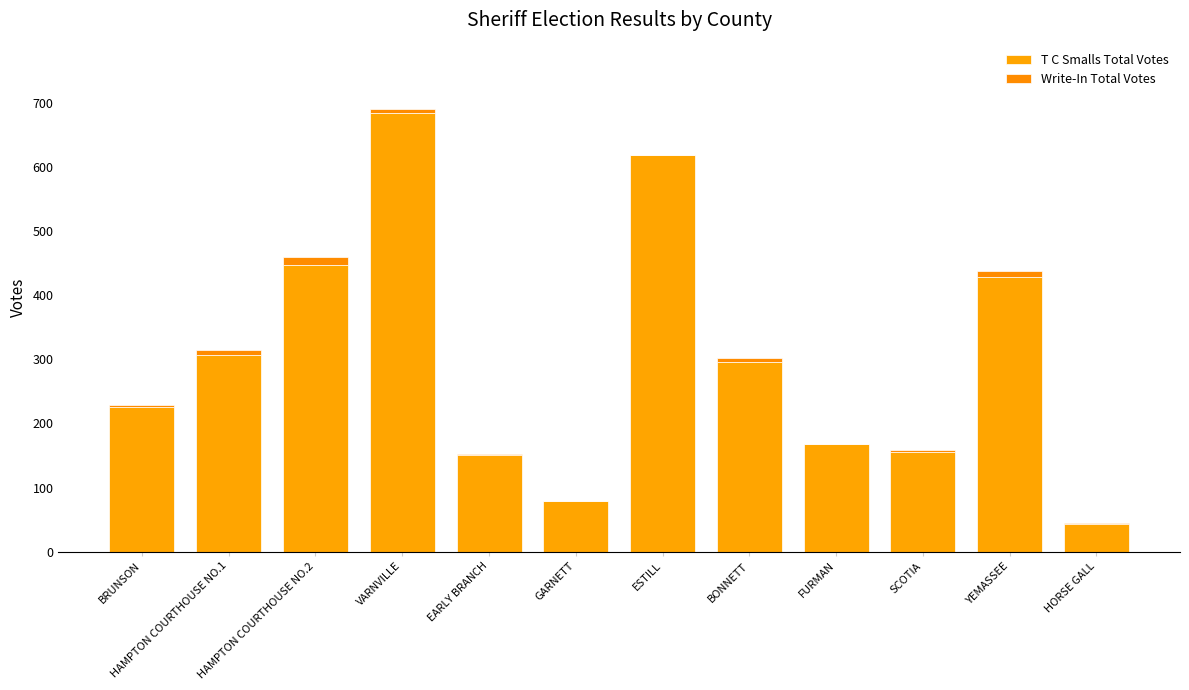

The value of T C Smalls Total Votes at HAMPTON COURTHOUSE NO.2 is 242. True or false?

False